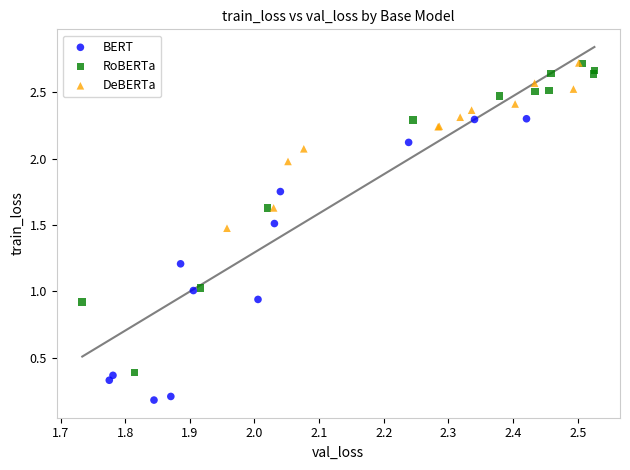

Which series has the largest Y range (max minus min)?

RoBERTa